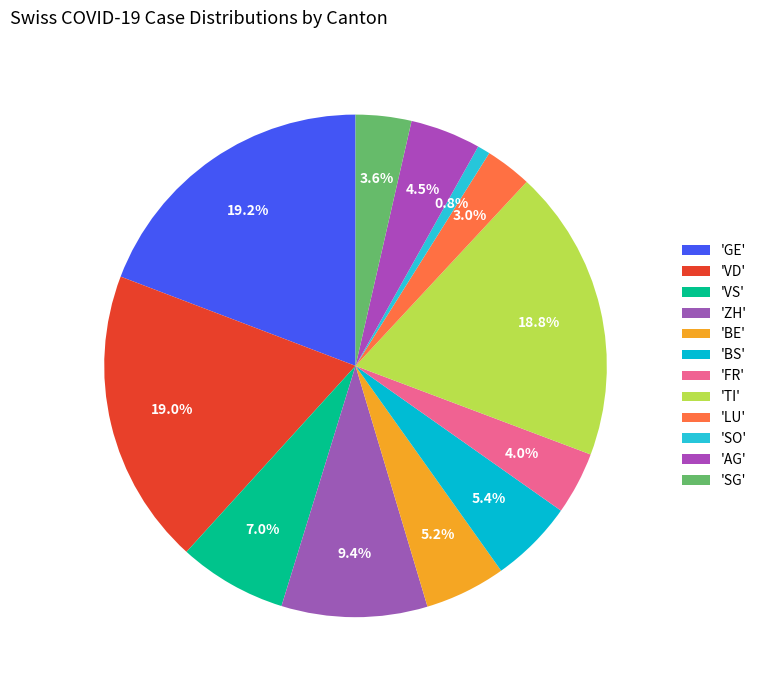

How many segments does this pie chart have?

12